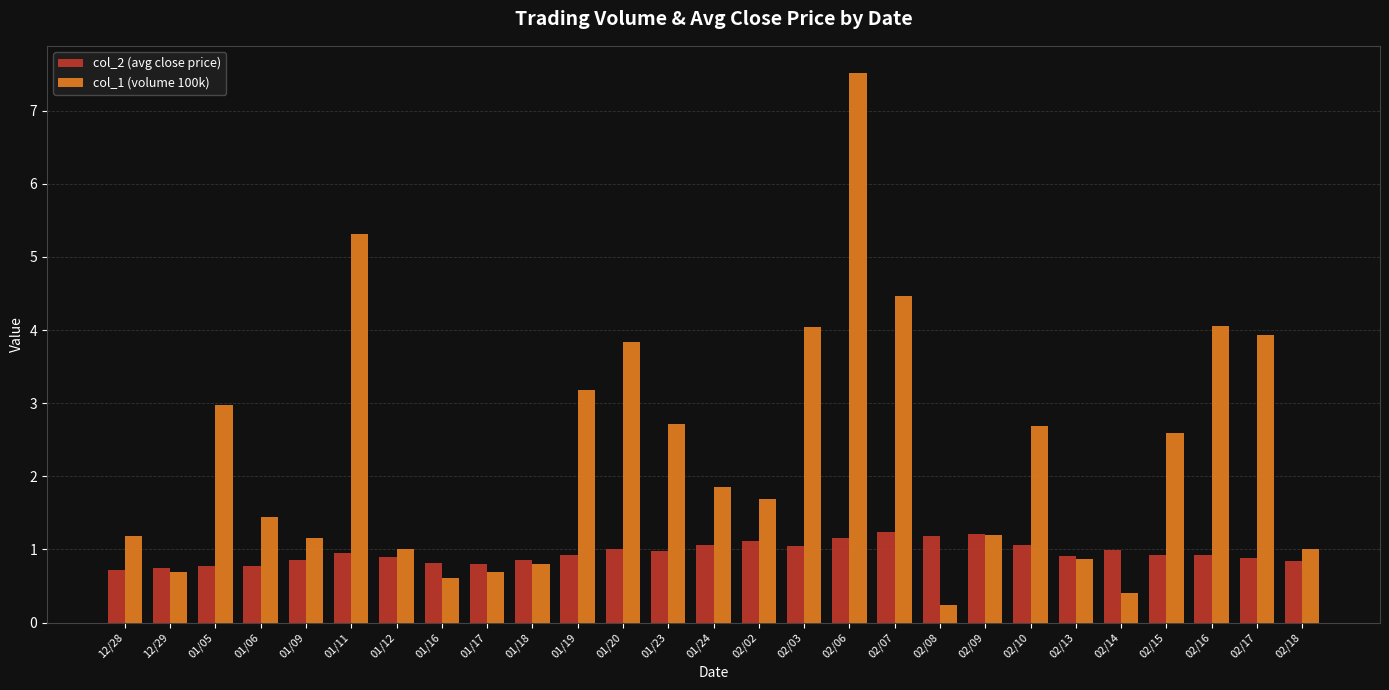

True or false: col_1 (volume 100k) has a value of 1.9 at 02/03.

False